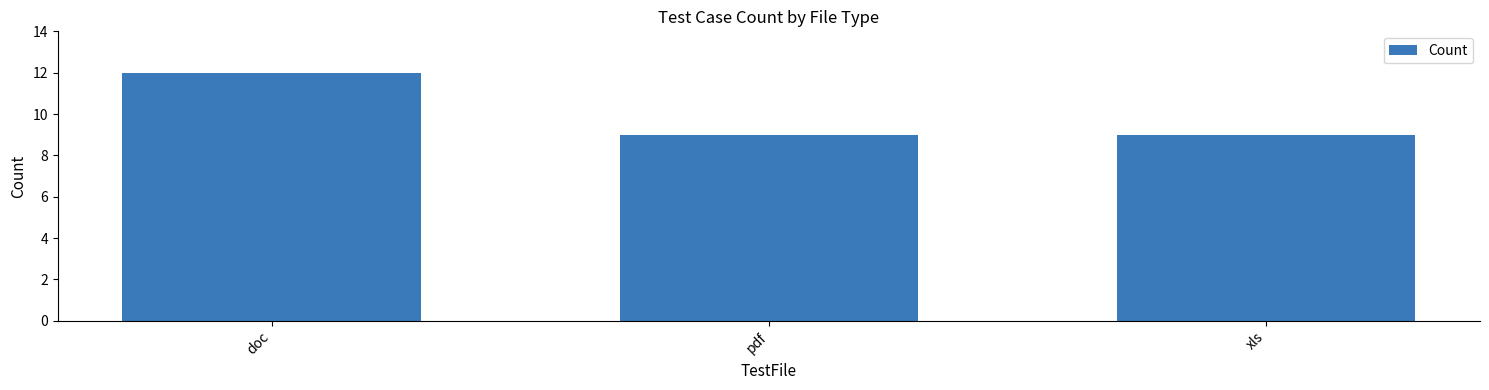

Between xls and doc, which is larger?

doc